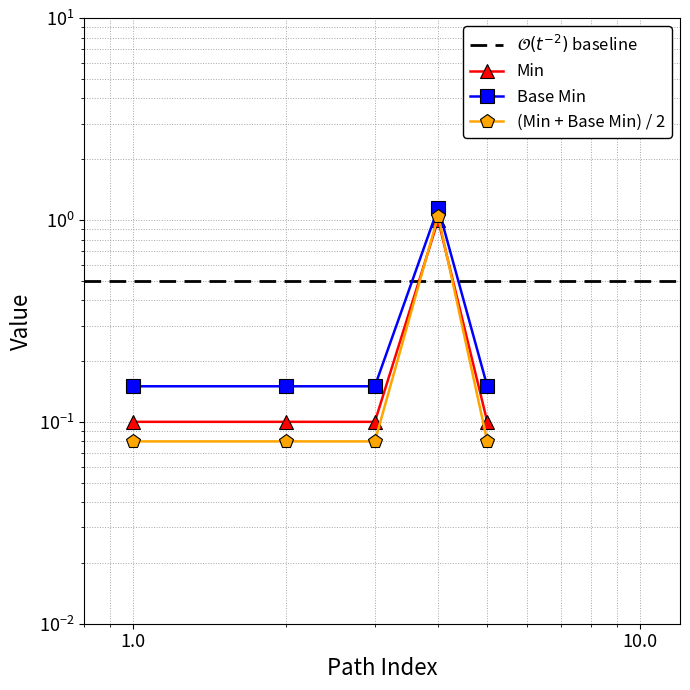

True or false: Base Min and Min intersect in this chart.

False